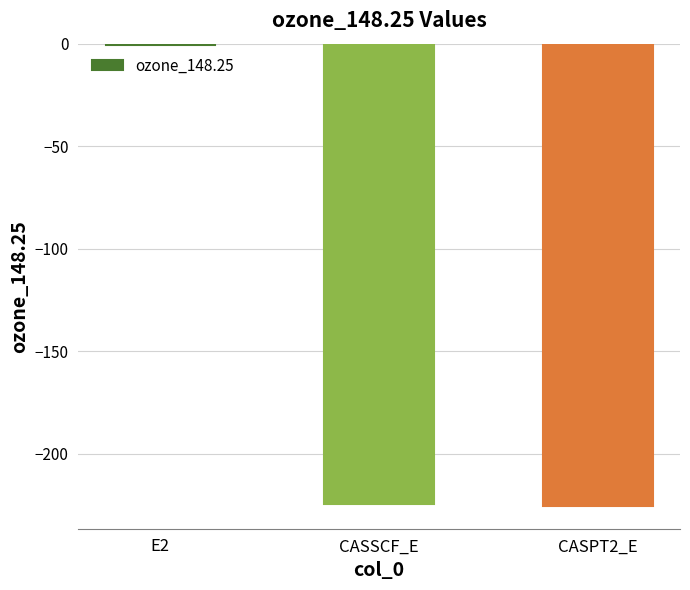

What is the sum of all values?

-450.5